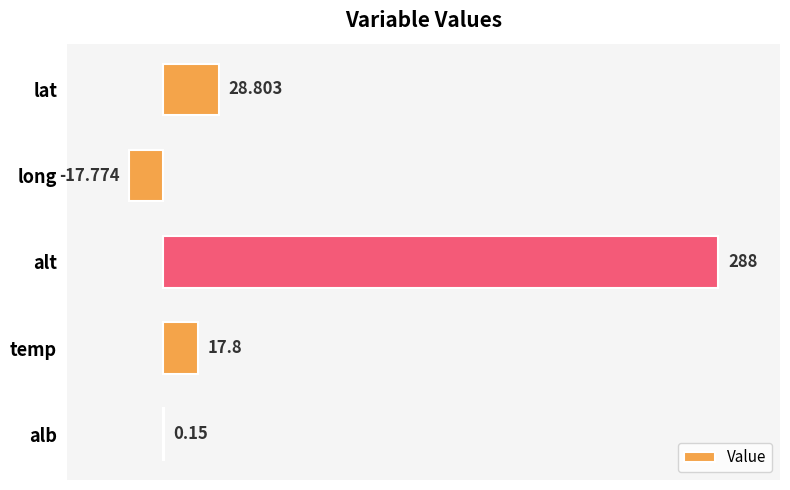

How many positive values are there?

4